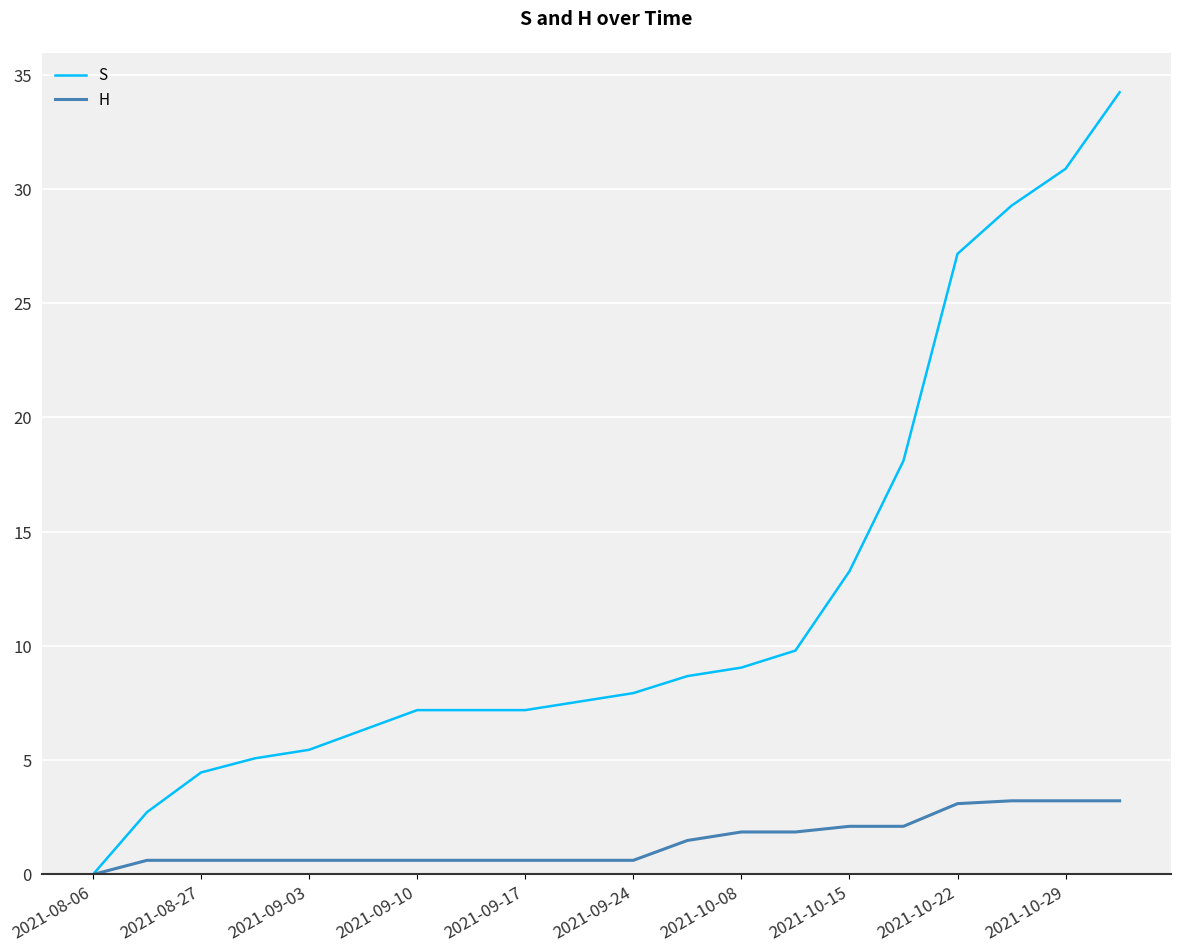

How many lines are shown in the chart?

2